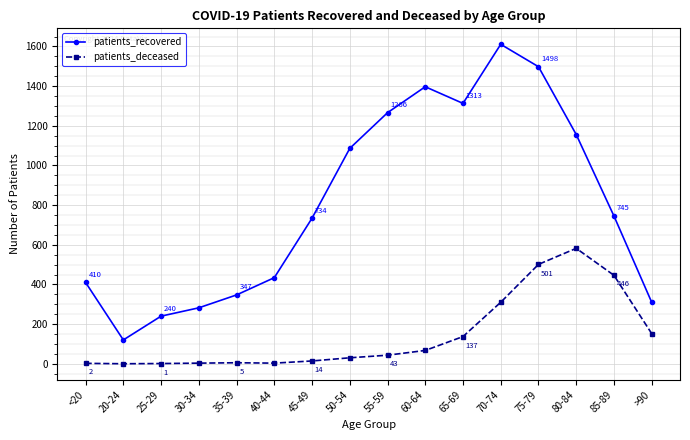

Is the value of patients_deceased at 80-84 greater than the value of patients_recovered at 55-59?

No